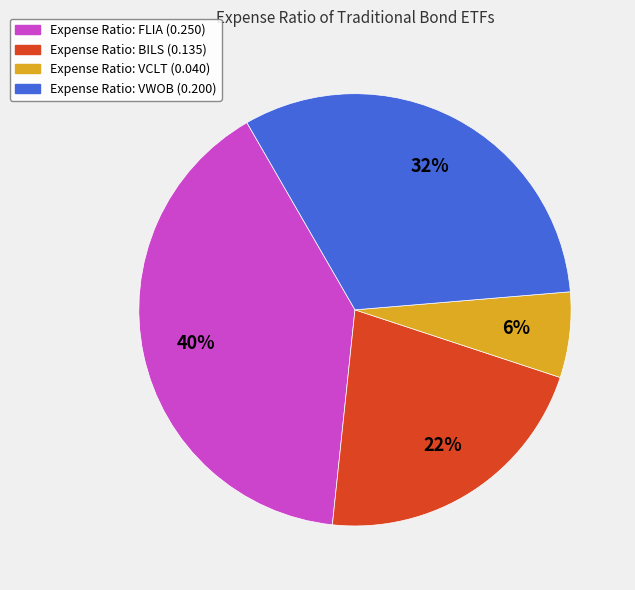

To the nearest percent, what is the difference between the largest and smallest slice percentages?

34%